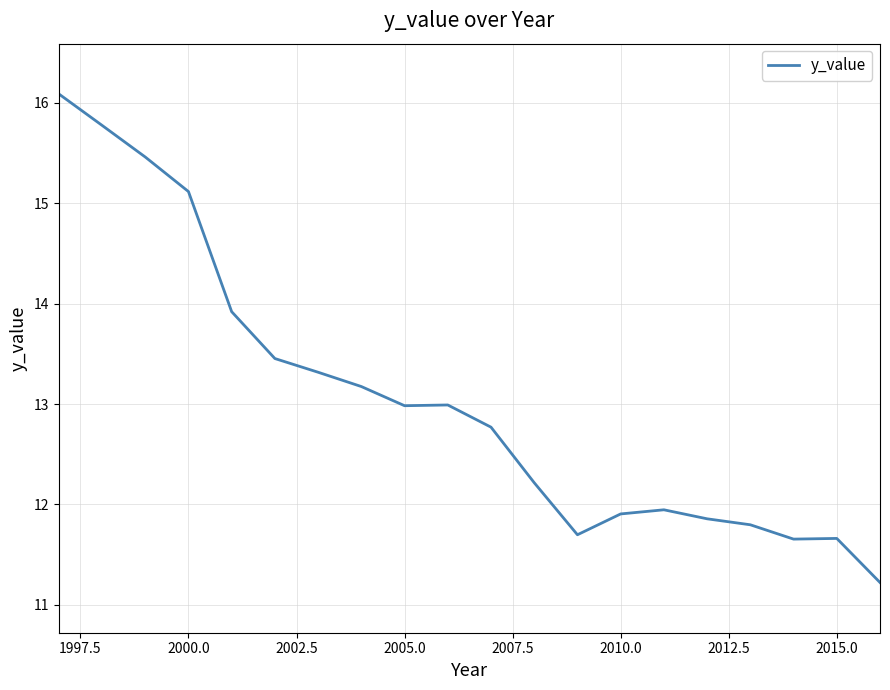

What is the difference between the maximum and minimum values?

4.9